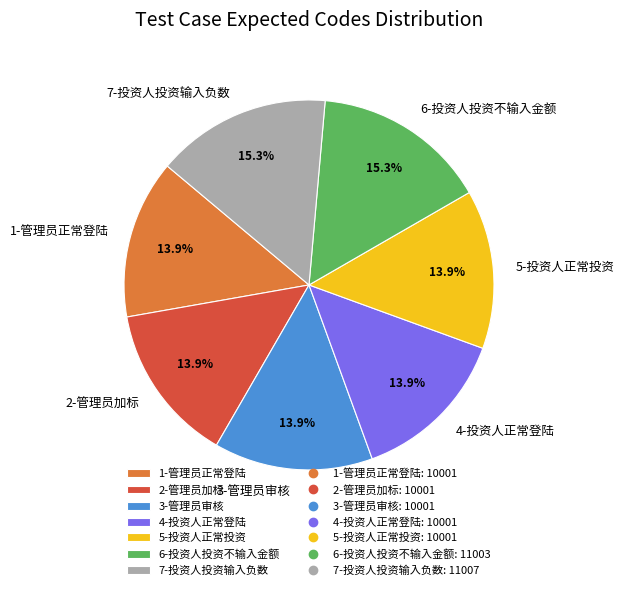

Combined, do 6-投资人投资不输入金额 and 2-管理员加标 account for over 50%?

No